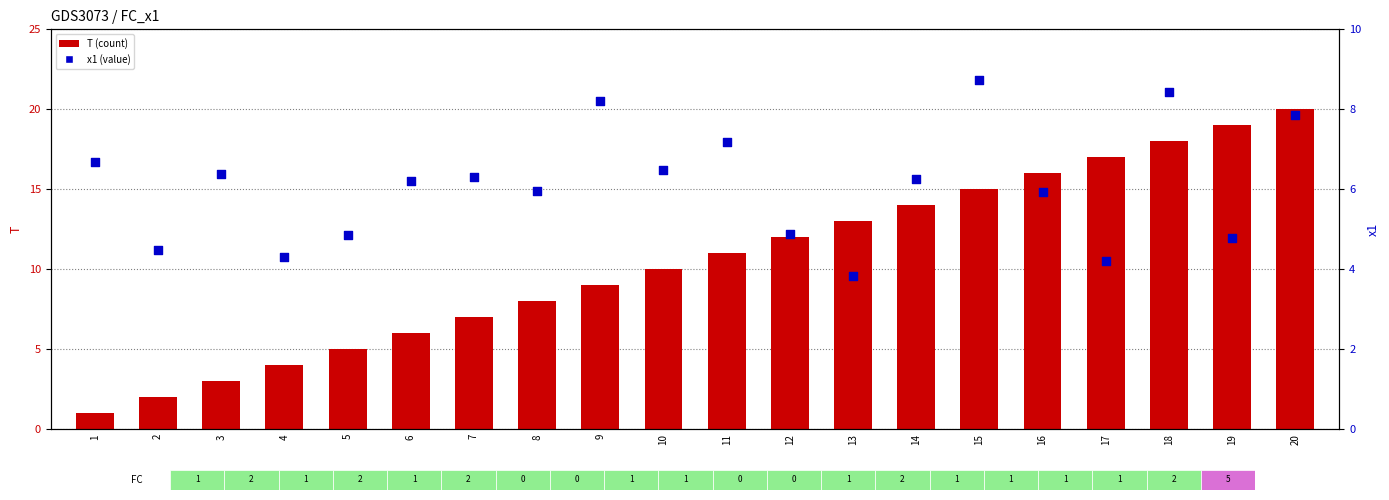

Which series contains the lowest Y value?

T (count)